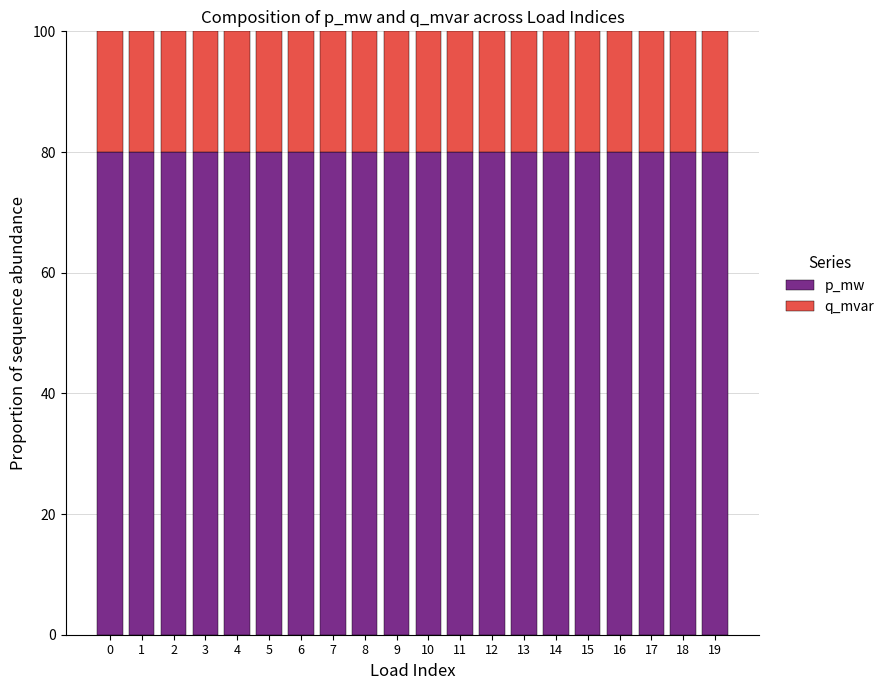

What is the average value of the p_mw series?

80.0